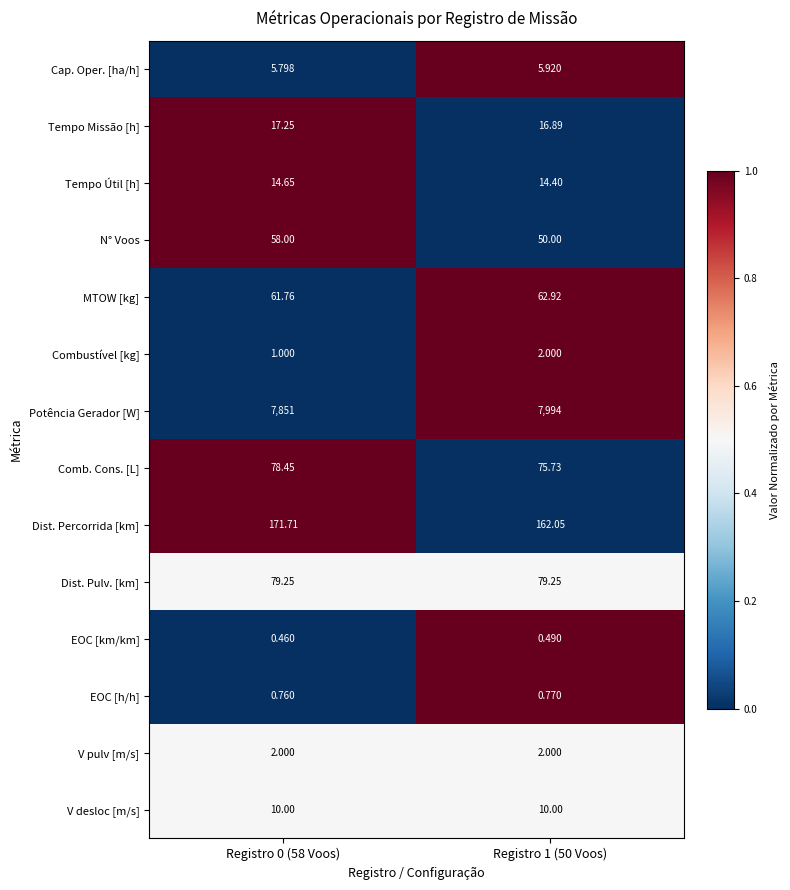

Between Registro 0 (58 Voos) and Registro 1 (50 Voos), which series saw the biggest shift?

Potência Gerador [W]